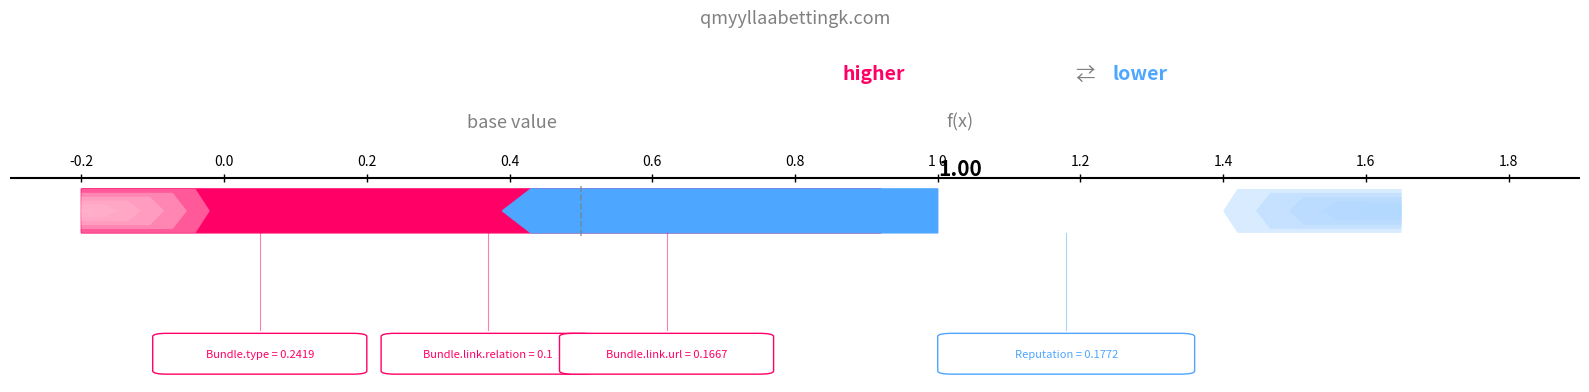

What is the maximum value for Min?

1